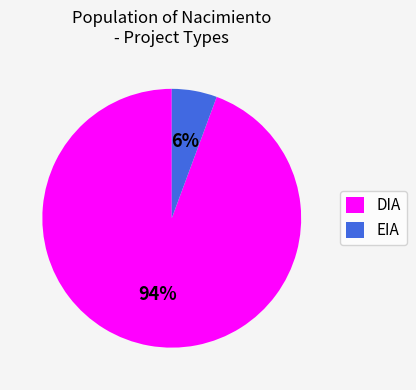

Which category has the biggest portion of the pie?

DIA